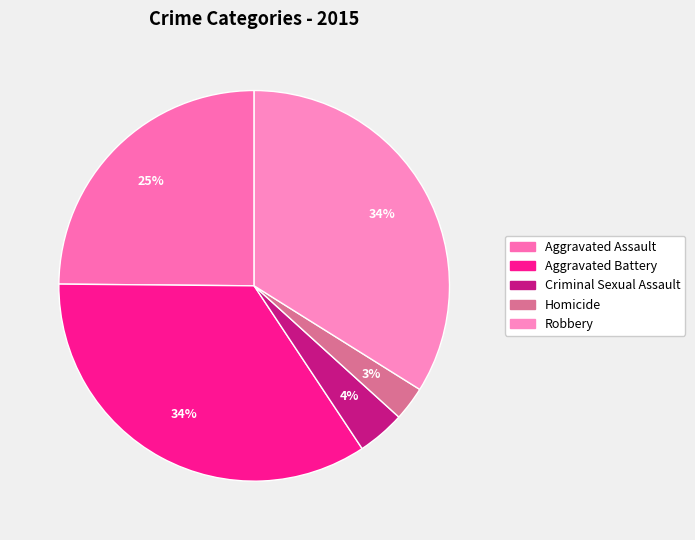

Count the number of slices in the pie.

5